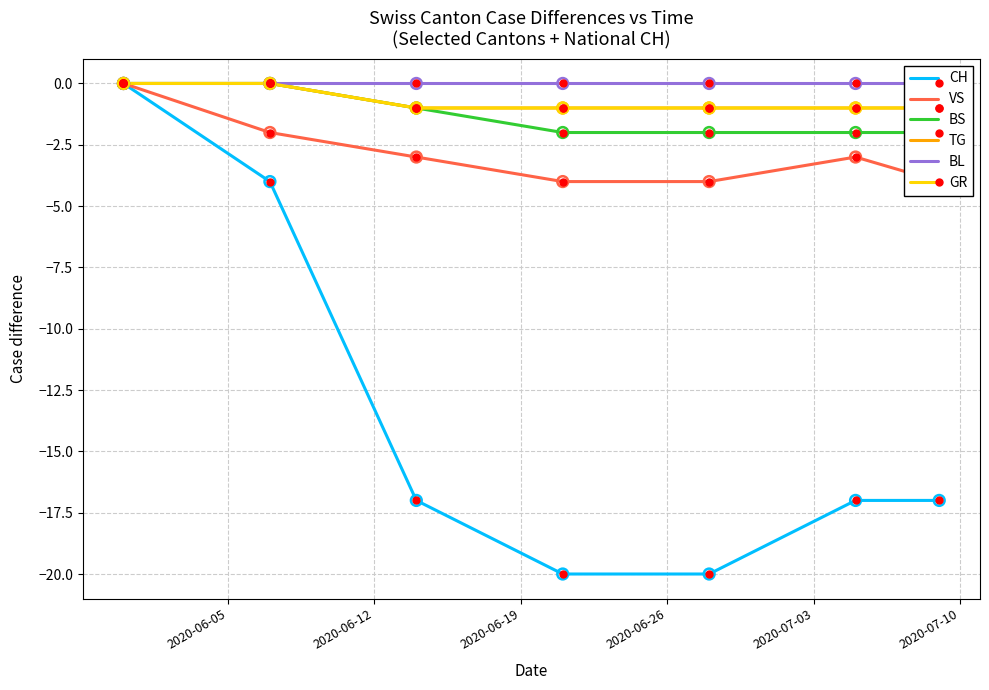

Is the value of CH at 2020-06-26 greater than the value of GR at 2020-06-12?

No